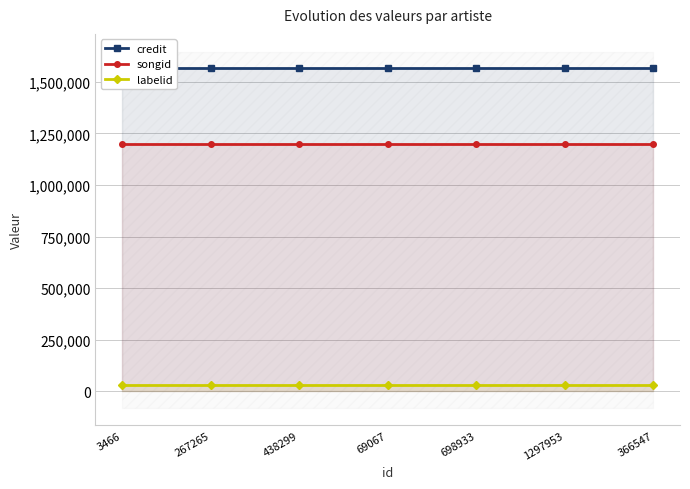

Rank the series at 1297953 from highest to lowest value.

credit, songid, labelid